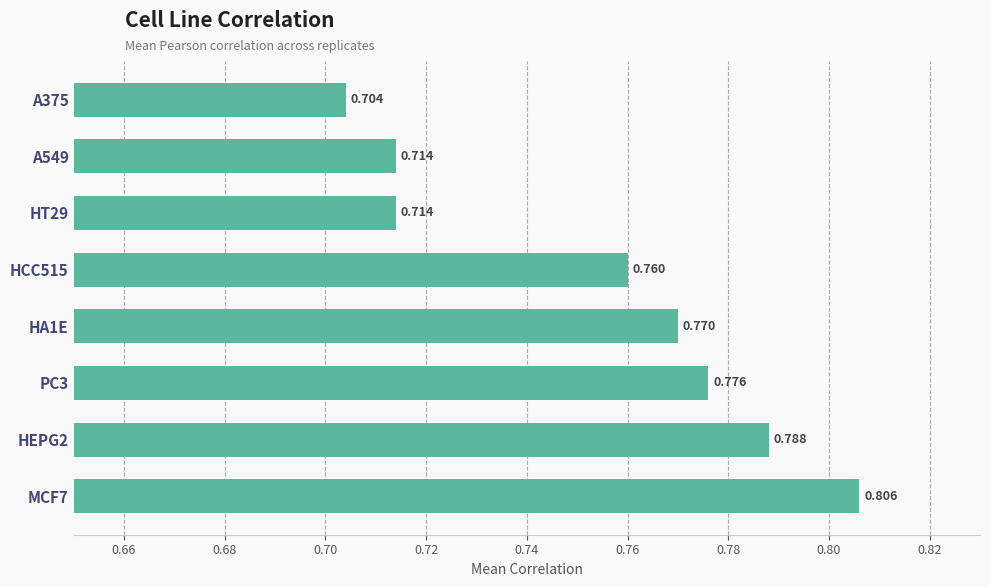

Does the chart contain any negative values?

No